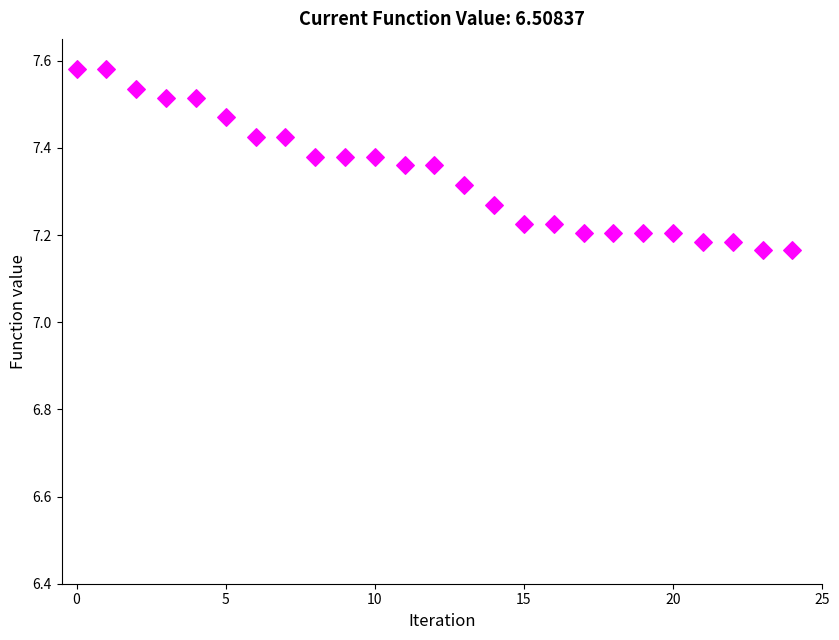

What is the range of Y values (max minus min)?

0.4